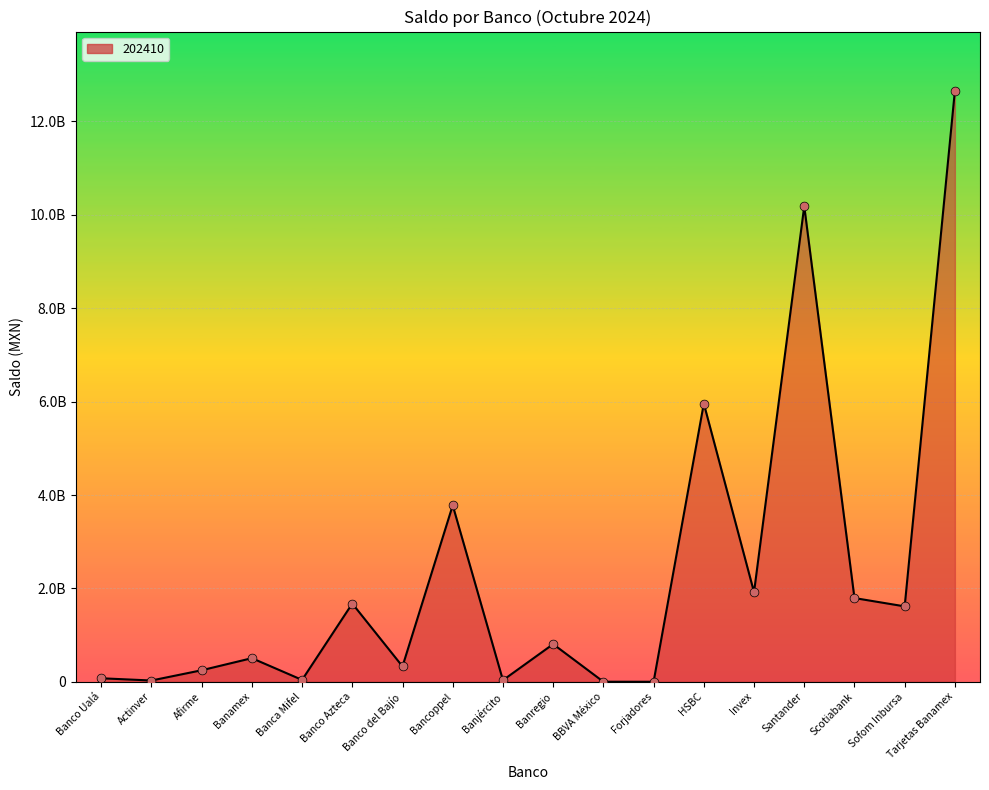

Approximately how many times larger is the value at Scotiabank compared to HSBC?

0.3